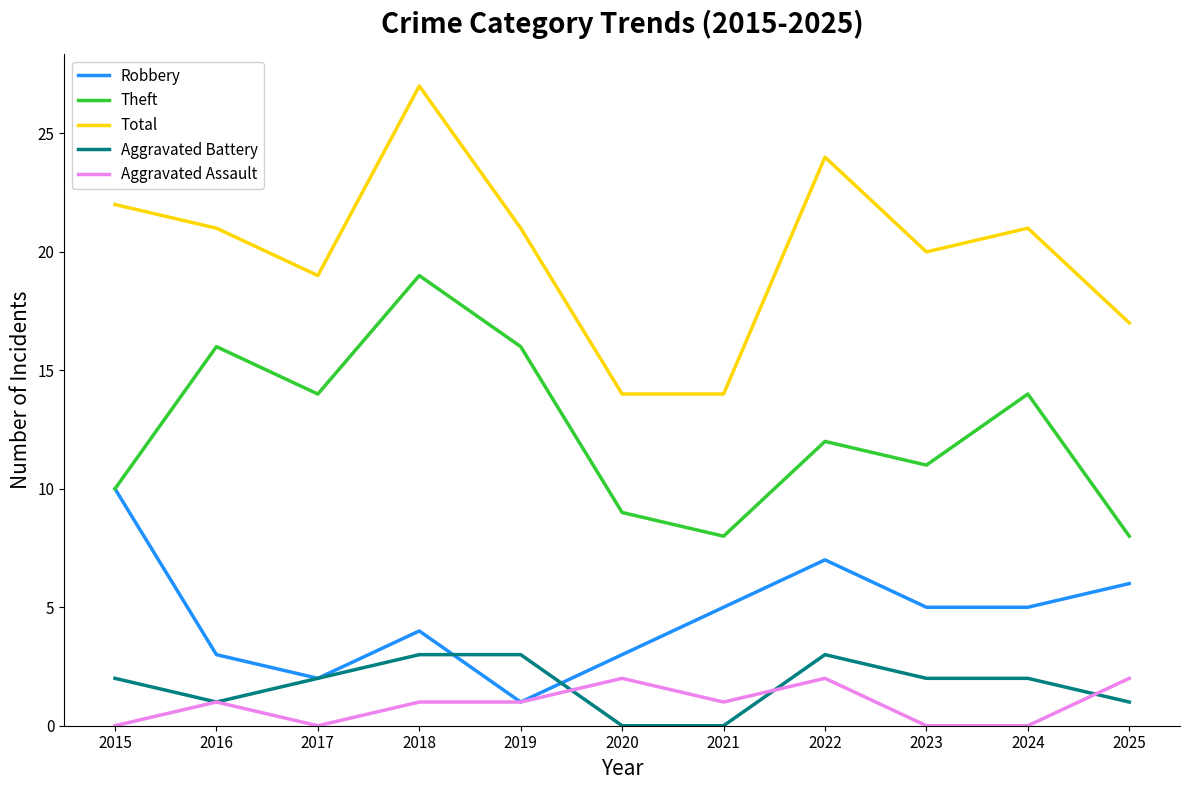

What is the sum of all Theft values?

137